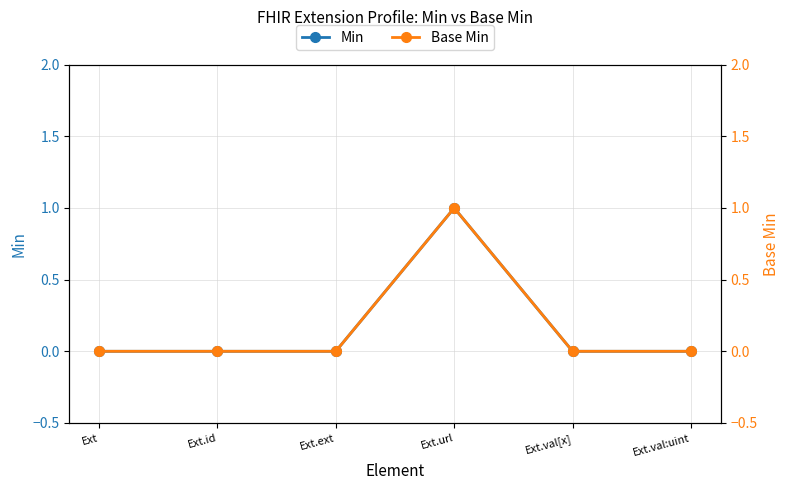

What is the label of the 3rd point from the right?

Ext.url